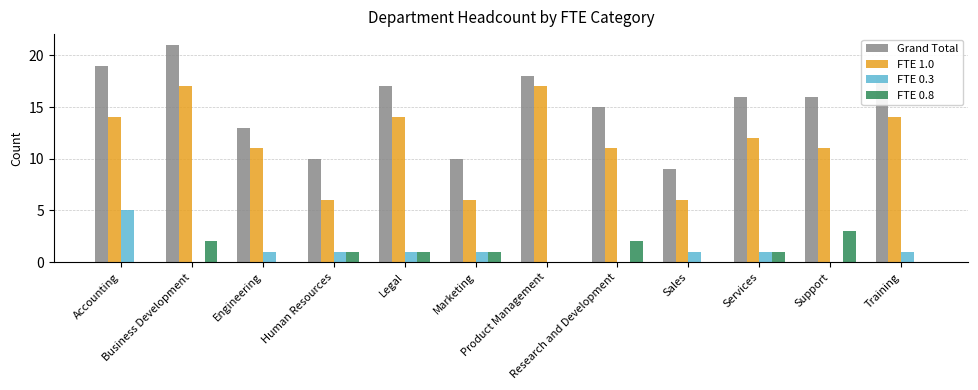

Reading right to left, what are all the values shown in this chart?

Grand Total: Training=18	Support=16	Services=16	Sales=9	Research and Development=15	Product Management=18	Marketing=10	Legal=17	Human Resources=10	Engineering=13	Business Development=21	Accounting=19
FTE 1.0: Training=14	Support=11	Services=12	Sales=6	Research and Development=11	Product Management=17	Marketing=6	Legal=14	Human Resources=6	Engineering=11	Business Development=17	Accounting=14
FTE 0.3: Training=1	Support=0	Services=1	Sales=1	Research and Development=0	Product Management=0	Marketing=1	Legal=1	Human Resources=1	Engineering=1	Business Development=0	Accounting=5
FTE 0.8: Training=0	Support=3	Services=1	Sales=0	Research and Development=2	Product Management=0	Marketing=1	Legal=1	Human Resources=1	Engineering=0	Business Development=2	Accounting=0